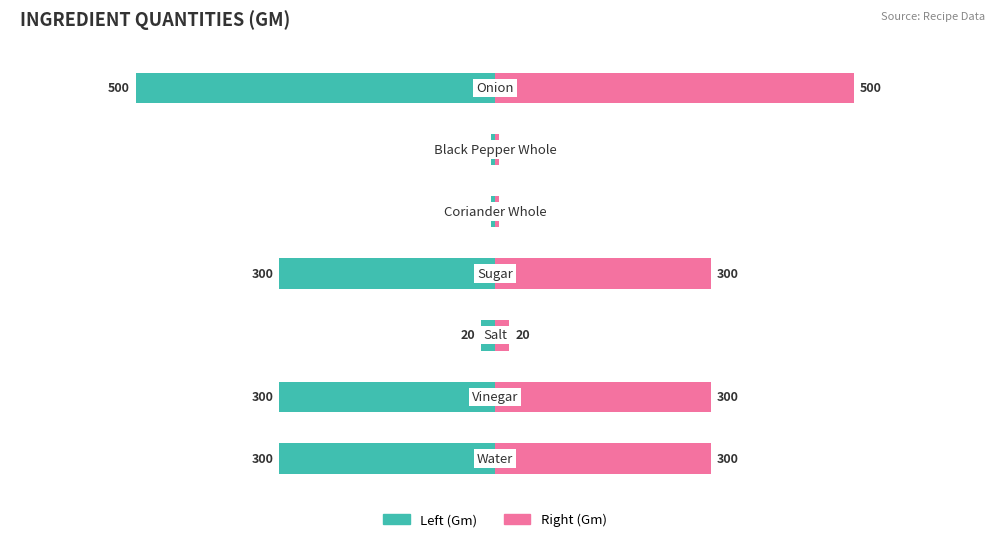

The value at Vinegar is 487. True or false?

False